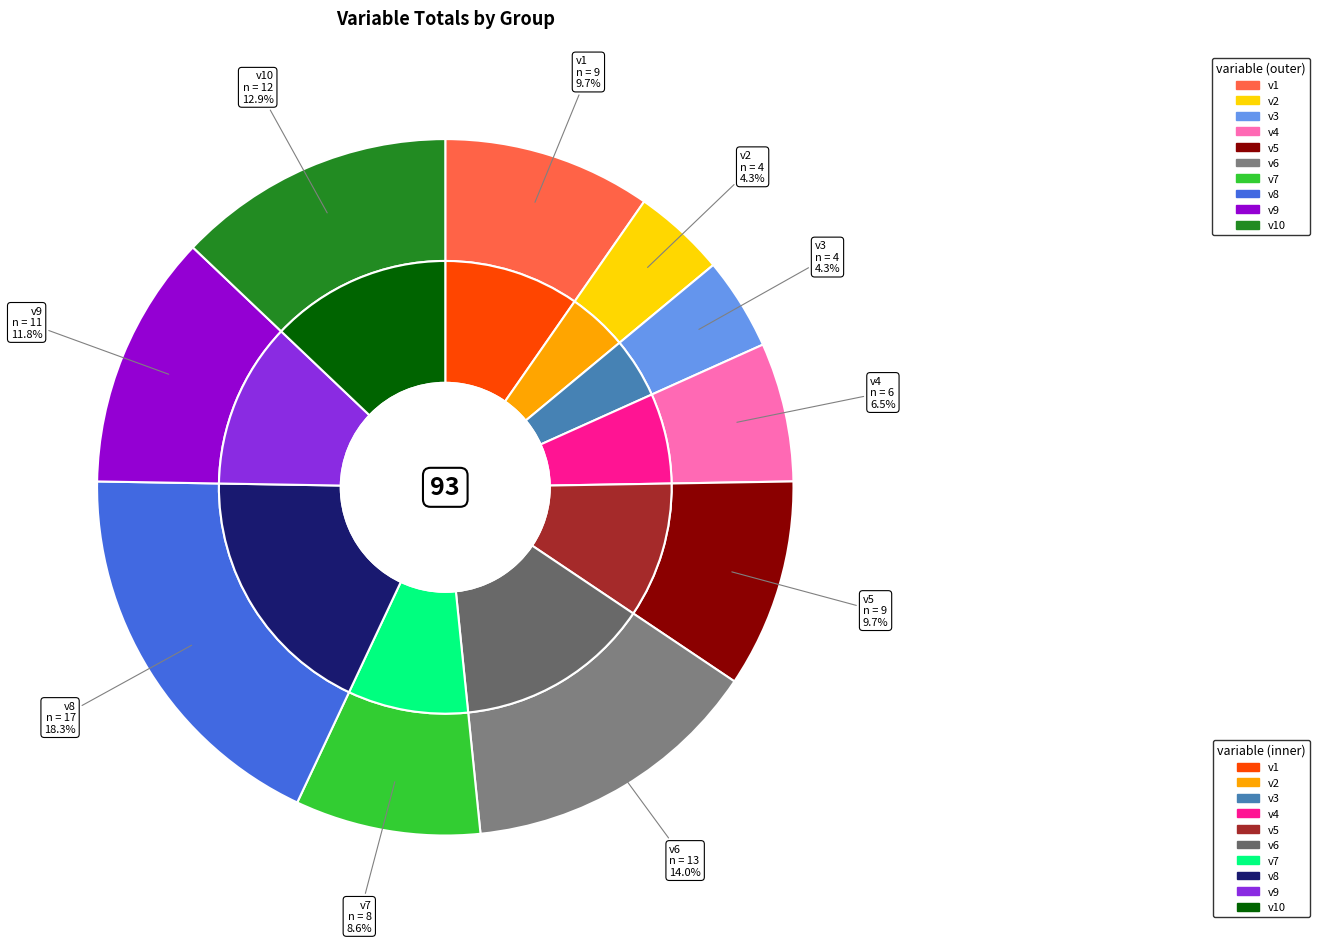

How many slices are in this pie chart?

10